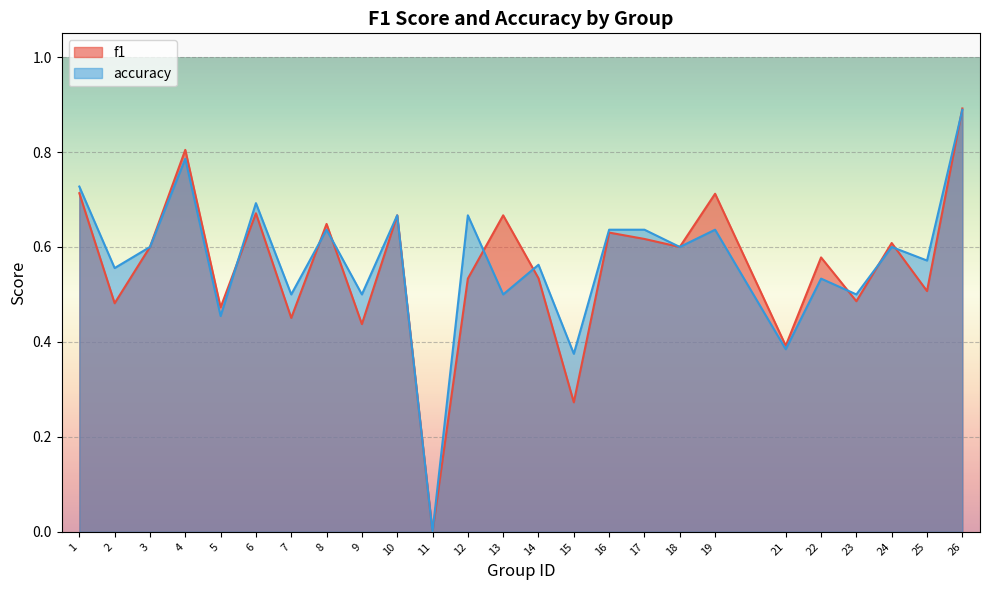

At which category does accuracy reach its first local valley?

2